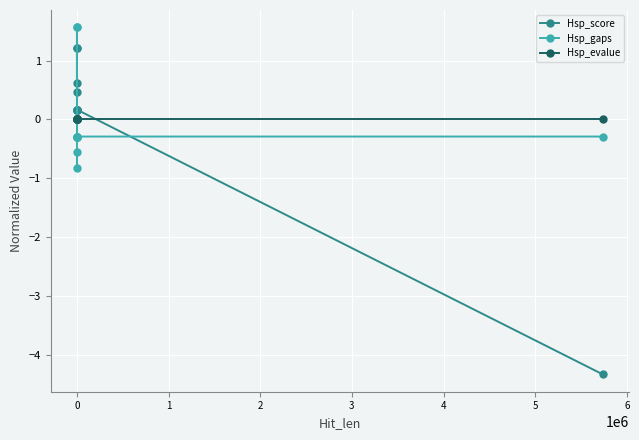

Reading left to right, list all the values displayed in this chart.

Hsp_score: 1.2	1.2	0.6	0.5	0.2	0.2	0.2	0.2	0.2	-4.3
Hsp_gaps: -0.6	-0.8	1.6	1.6	-0.3	-0.3	-0.3	-0.3	-0.3	-0.3
Hsp_evalue: 0.0	0.0	0.0	0.0	0.0	0.0	0.0	0.0	0.0	0.0